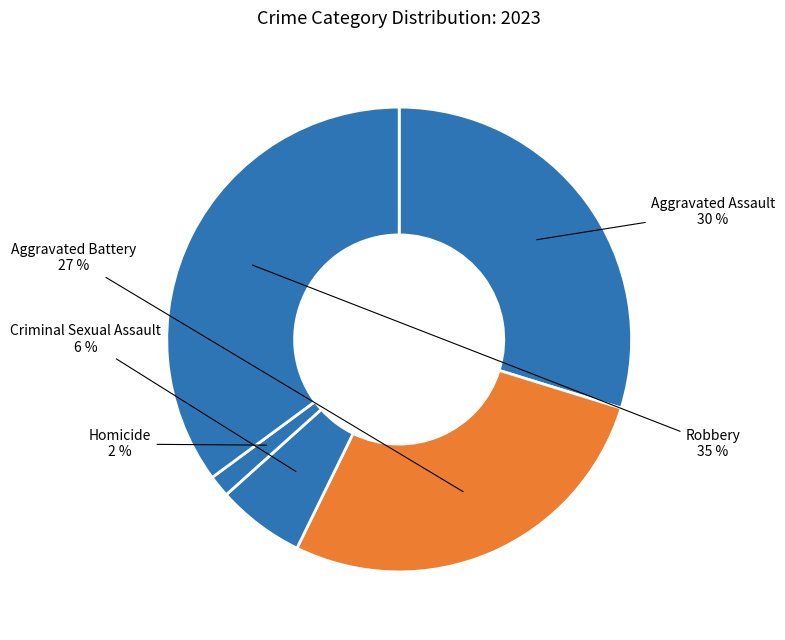

To the nearest percent, what is the difference between the Robbery and Aggravated Assault slice percentages?

5%